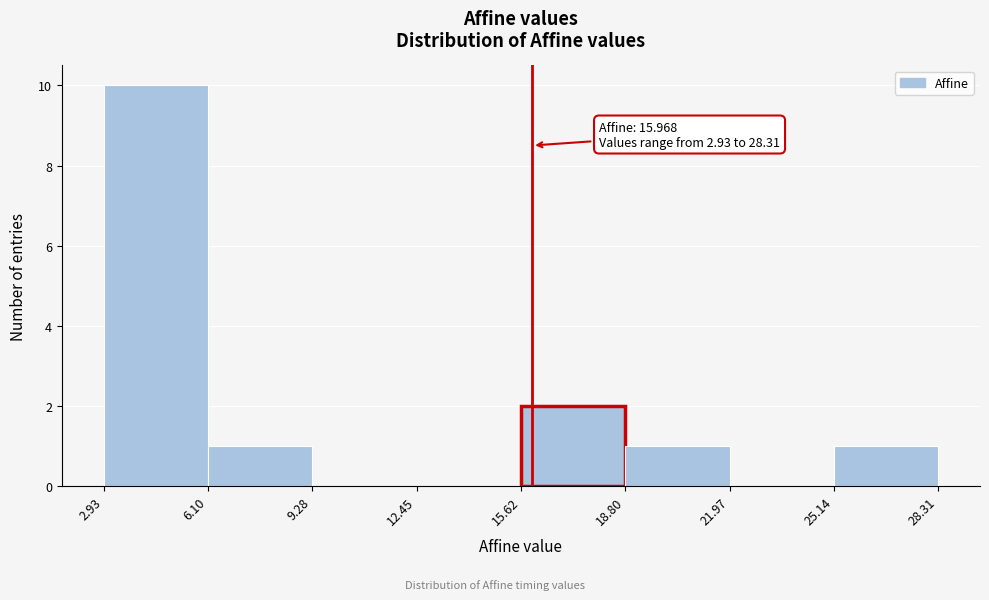

Which range on the x-axis has the tallest bar?

2.93 to 6.10